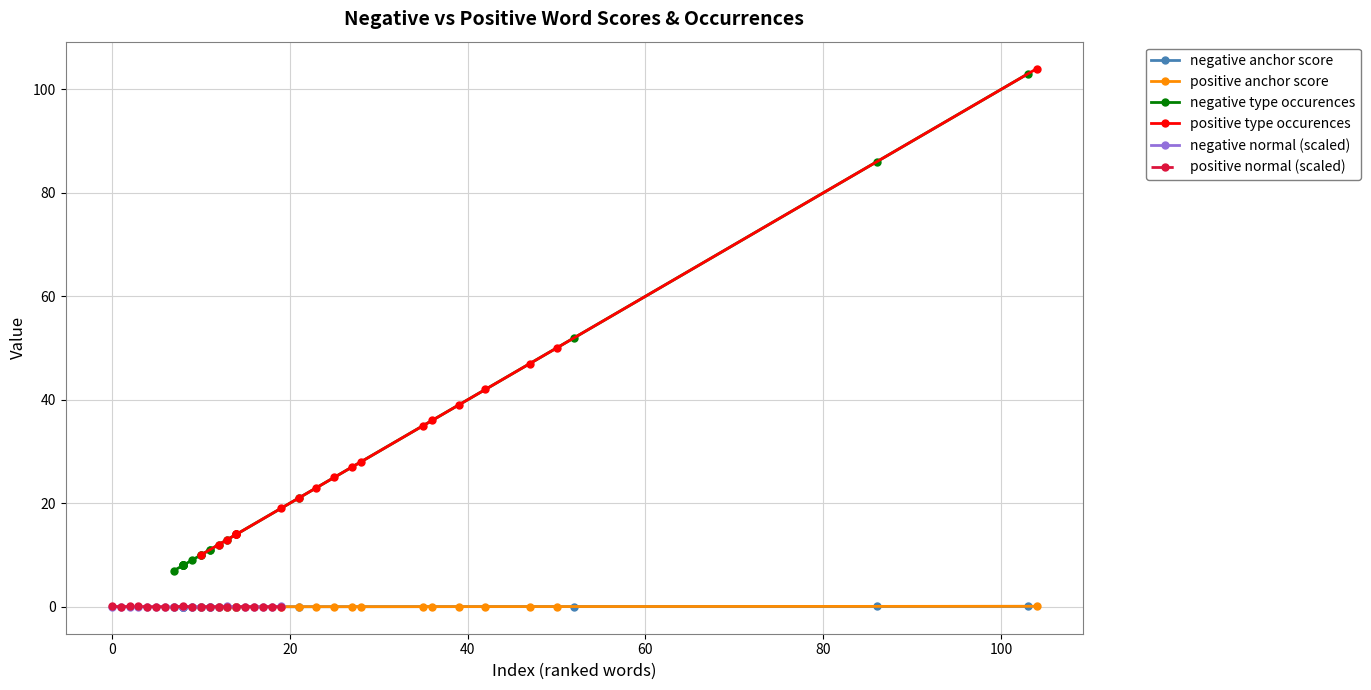

Which series has the largest total across all categories?

positive type occurences